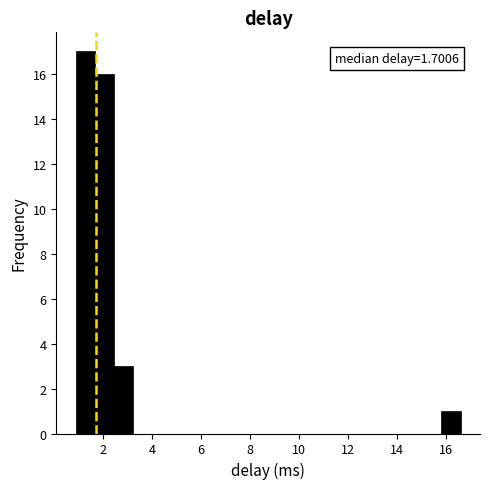

Read against the x-axis, roughly where is the centre of the tallest bar?

1.2